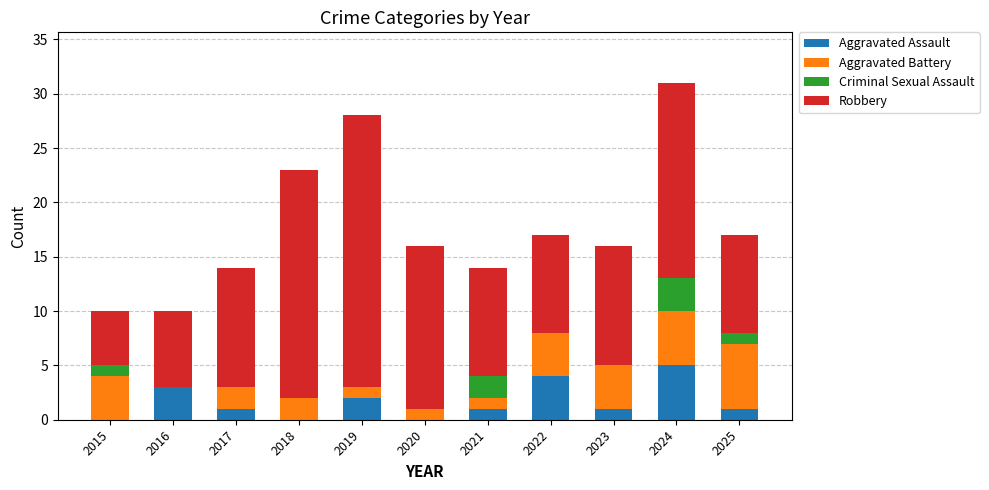

Are the bars grouped side by side (vs. stacked)?

No